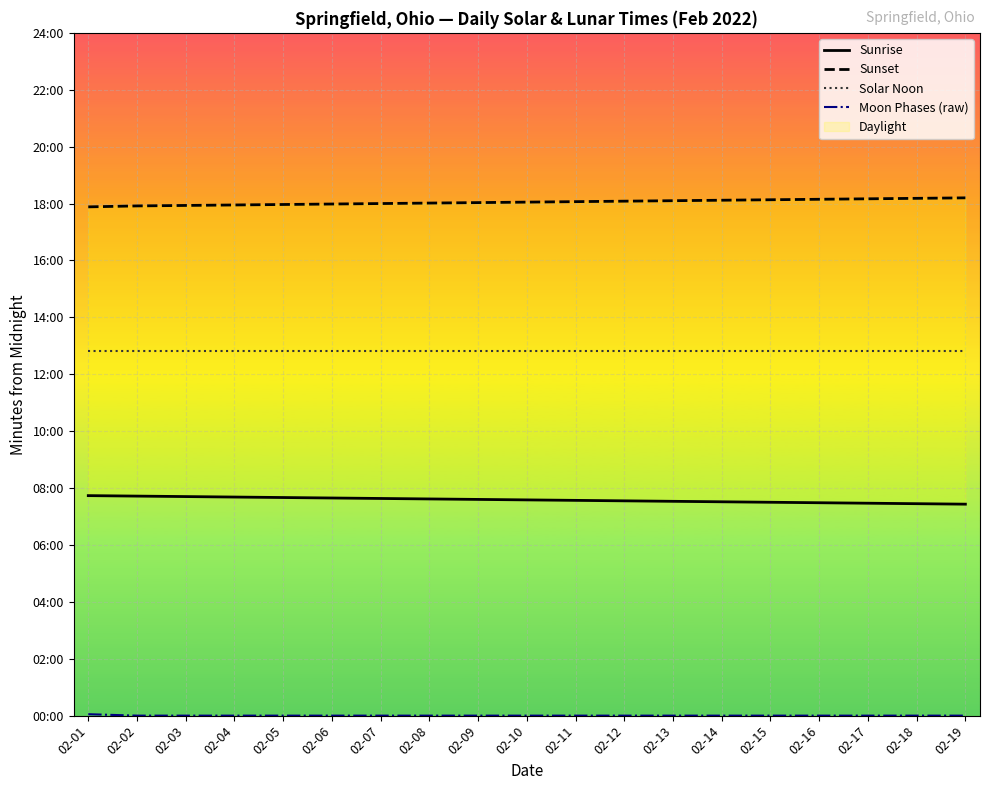

Does the chart display data point markers on the line(s)?

No